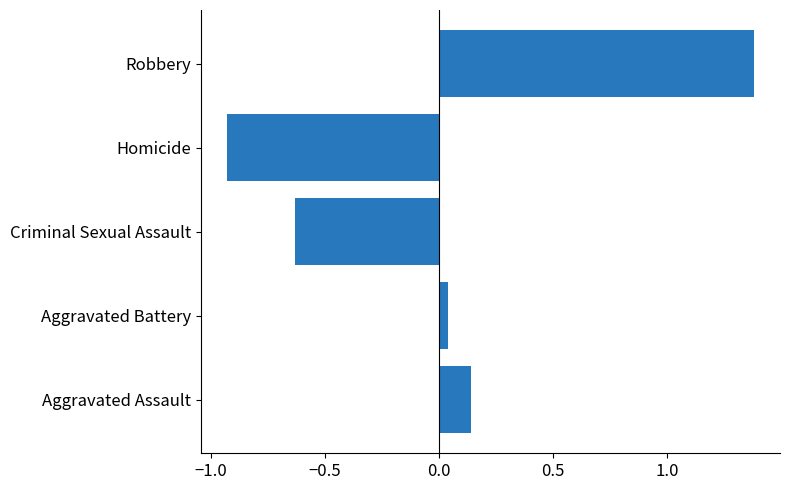

Rank the categories by value from lowest to highest.

Homicide, Criminal Sexual Assault, Aggravated Battery, Aggravated Assault, Robbery